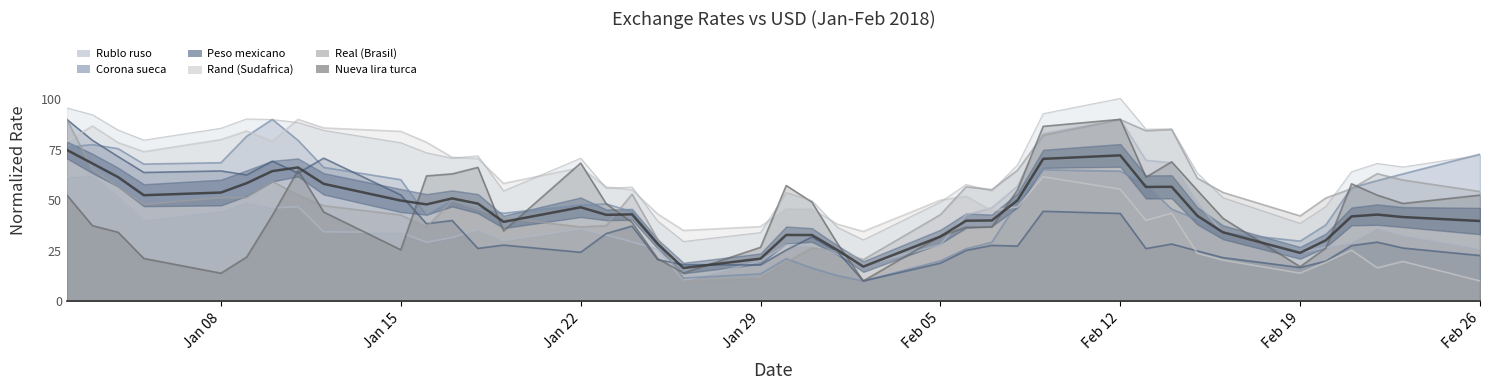

What are all the series names shown in the legend?

Rublo ruso, Corona sueca, Peso mexicano, Rand (Sudafrica), Real (Brasil), Nueva lira turca